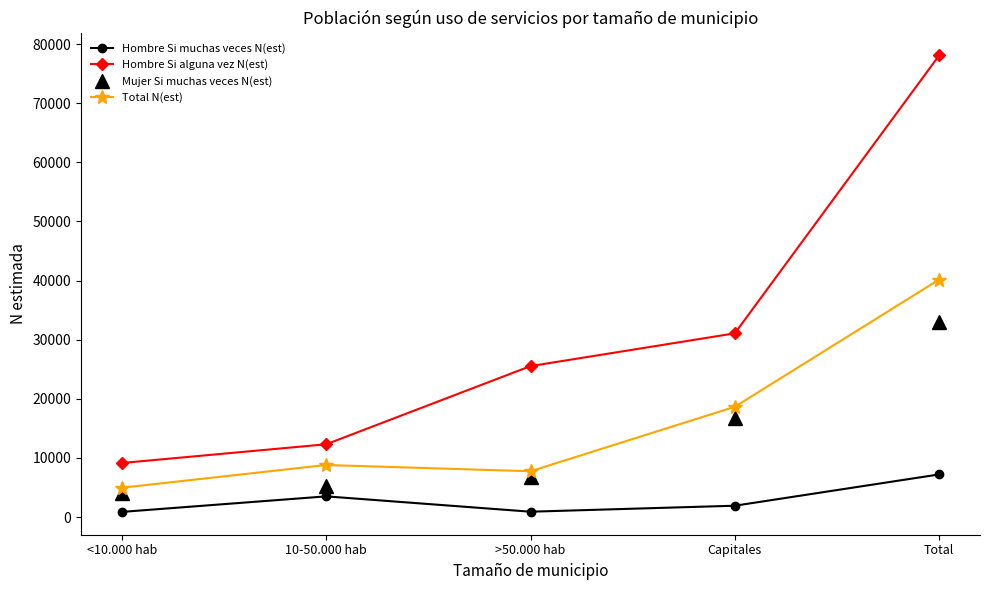

Rank the series by their maximum value, from lowest to highest.

Hombre Si muchas veces N(est), Mujer Si muchas veces N(est), Total N(est), Hombre Si alguna vez N(est)